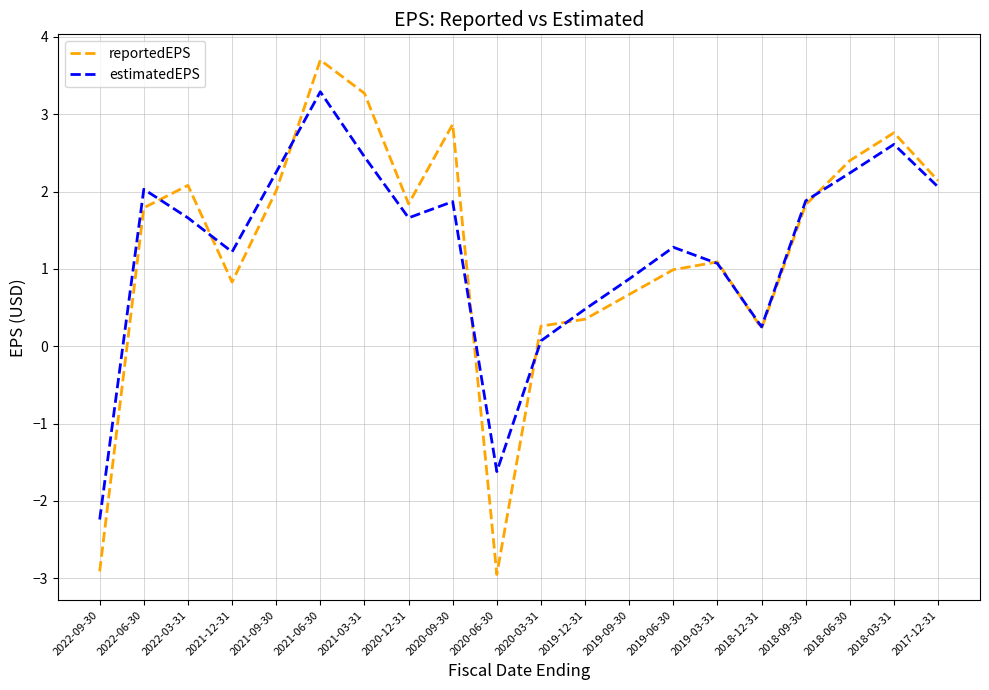

What is the spread (max minus min) of values at 2022-09-30?

0.7